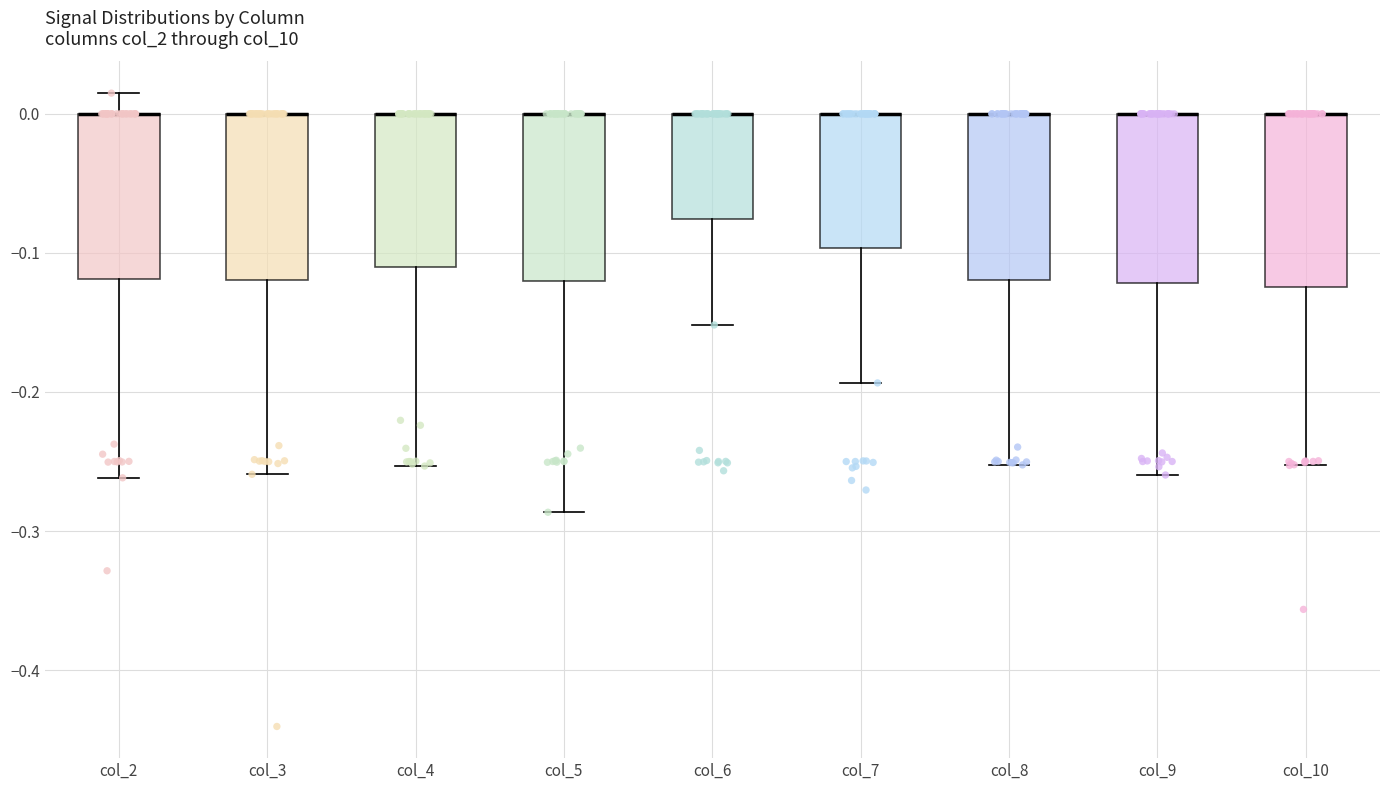

Reading left to right, transcribe this box plot: for each box, give where its median line is, the range the box spans, and where its two whiskers end, as read against the y-axis. The values are not printed on the chart, so give them approximately, as read against the axis.

col_2: median 0.00 (drawn on the box's upper edge), box -0.12 to 0.00, whiskers -0.26 to 0.01
col_3: median 0.00 (drawn on the box's upper edge), box -0.12 to 0.00, whiskers -0.26 to 0.00
col_4: median 0.00 (drawn on the box's upper edge), box -0.11 to 0.00, whiskers -0.25 to 0.00
col_5: median 0.00 (drawn on the box's upper edge), box -0.12 to 0.00, whiskers -0.29 to 0.00
col_6: median 0.00 (drawn on the box's upper edge), box -0.08 to 0.00, whiskers -0.15 to 0.00
col_7: median 0.00 (drawn on the box's upper edge), box -0.10 to 0.00, whiskers -0.19 to 0.00
col_8: median 0.00 (drawn on the box's upper edge), box -0.12 to 0.00, whiskers -0.25 to 0.00
col_9: median 0.00 (drawn on the box's upper edge), box -0.12 to 0.00, whiskers -0.26 to 0.00
col_10: median 0.00 (drawn on the box's upper edge), box -0.12 to 0.00, whiskers -0.25 to 0.00